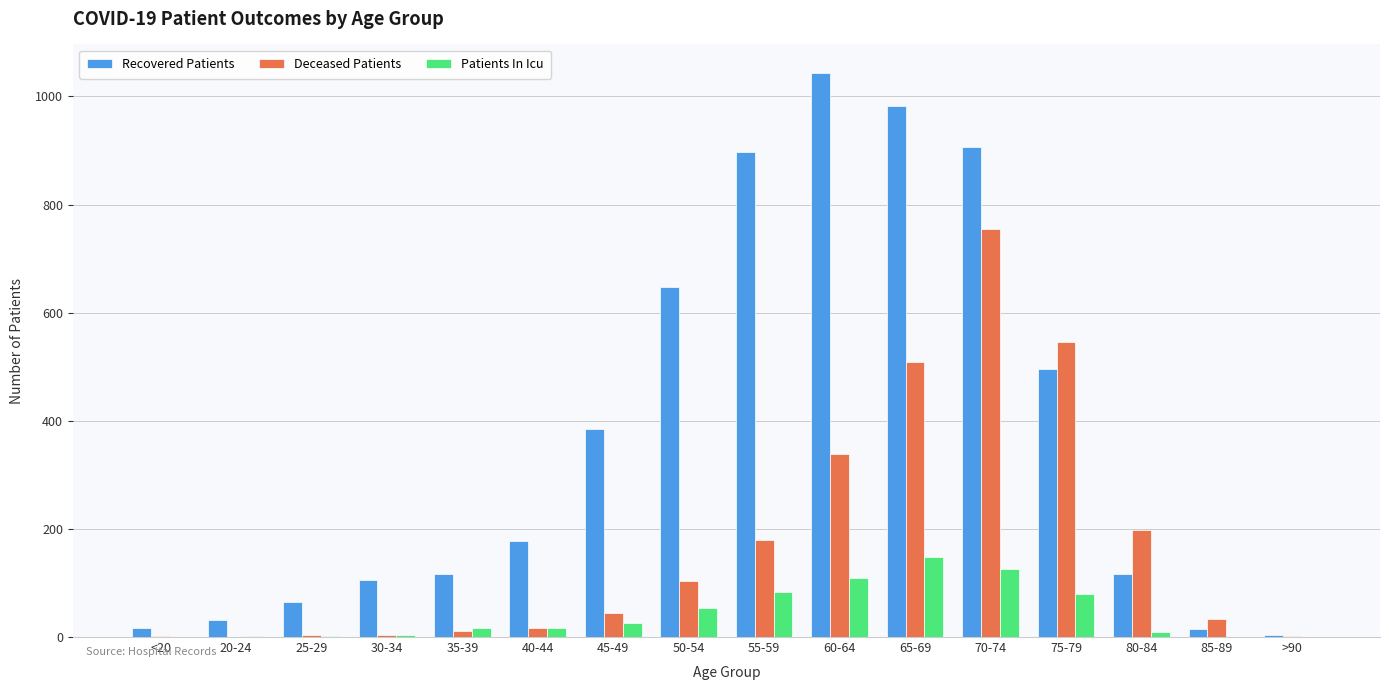

Which series has the widest spread of values?

Recovered Patients